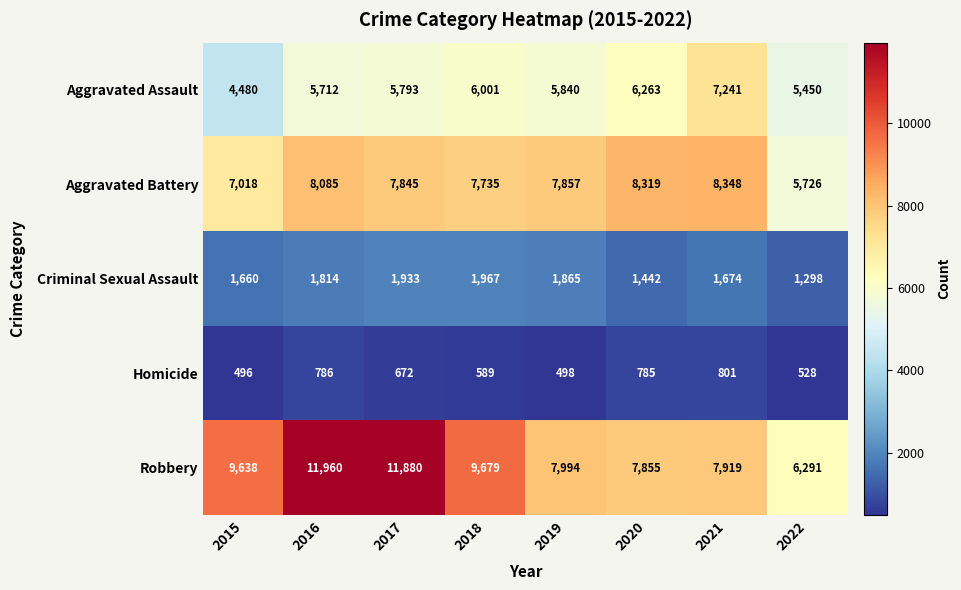

What is the sum of the Robbery values at 2021 and 2020?

15774